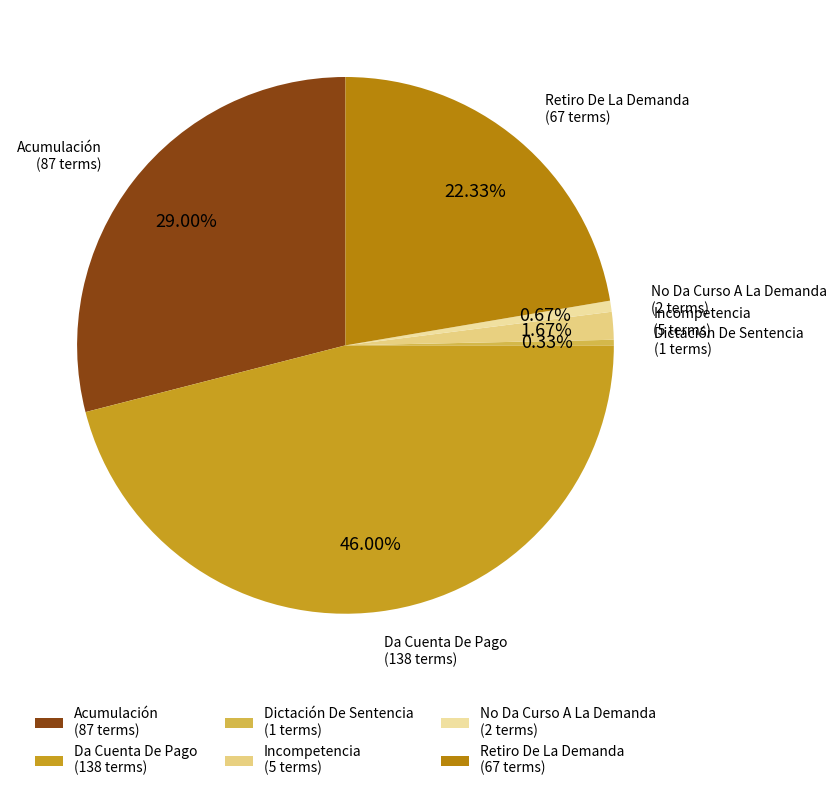

How much of the chart is everything except Incompetencia?

98.3%